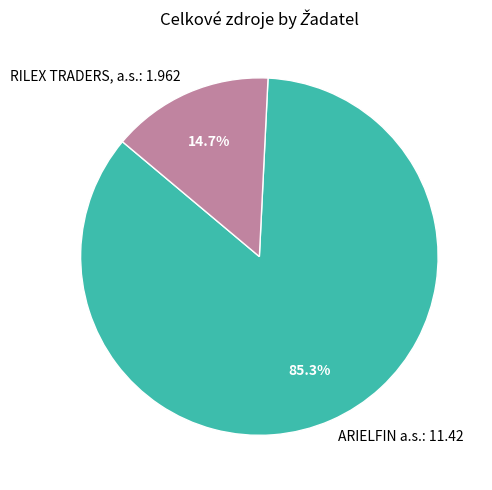

Which category has the smallest portion of the pie?

RILEX TRADERS, a.s.